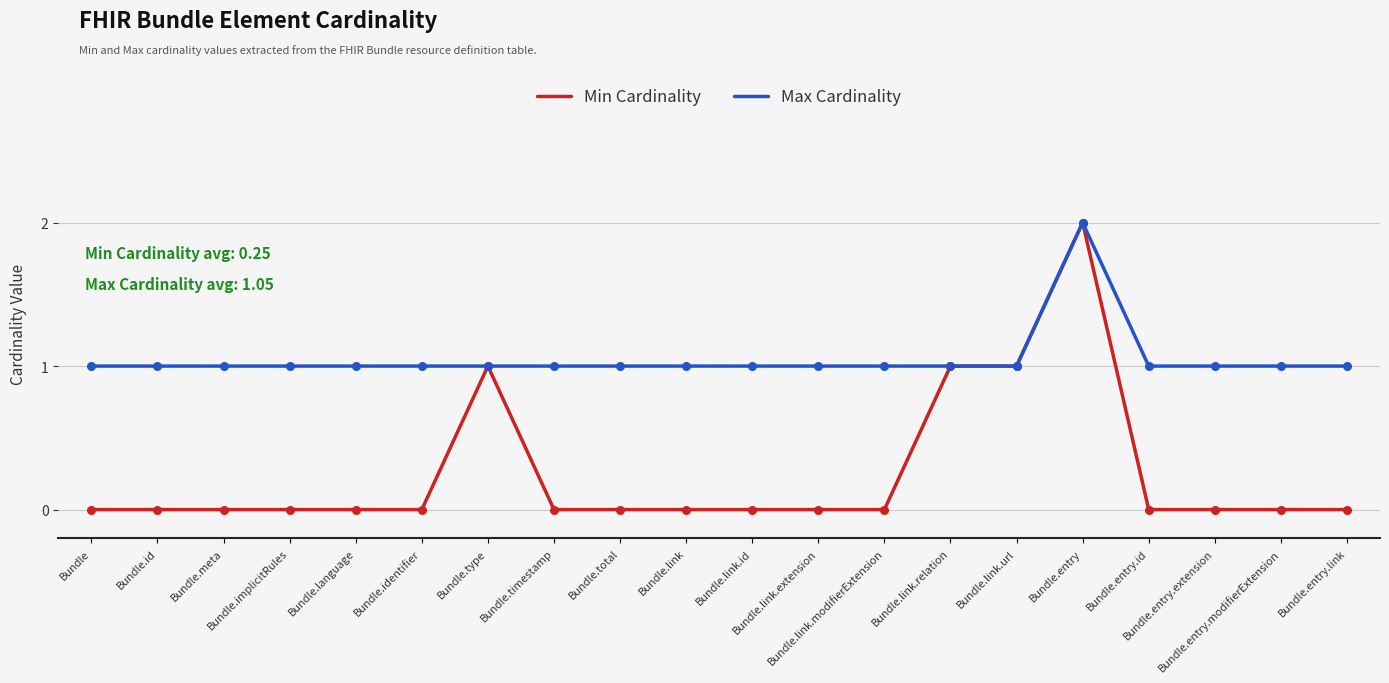

What are all the series names shown in the legend?

Min Cardinality, Max Cardinality